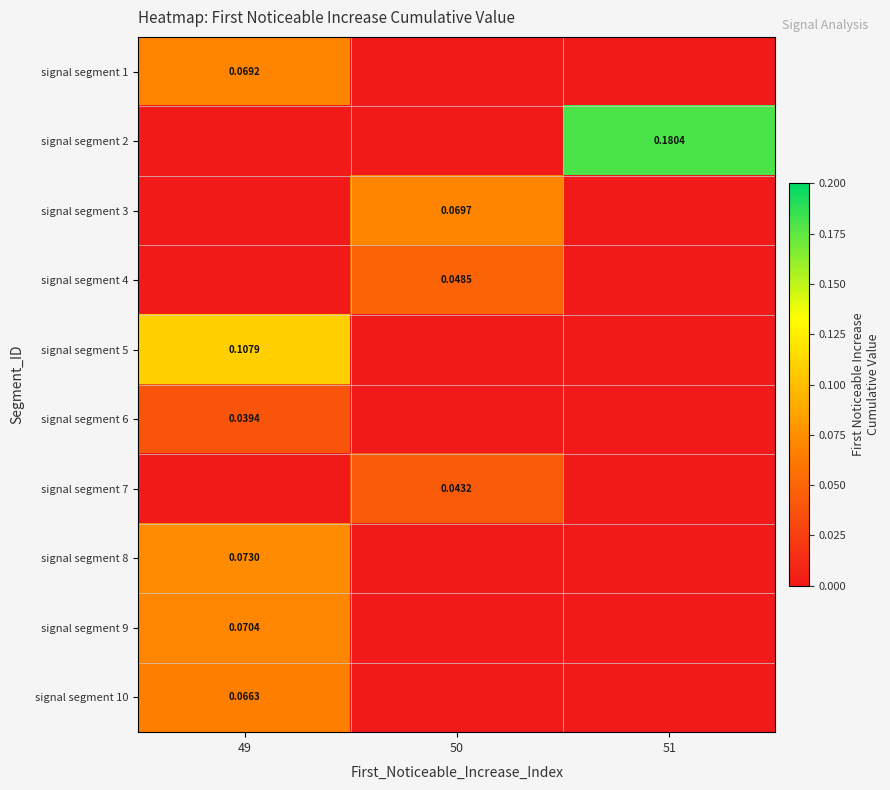

Count the number of data series in this chart.

10